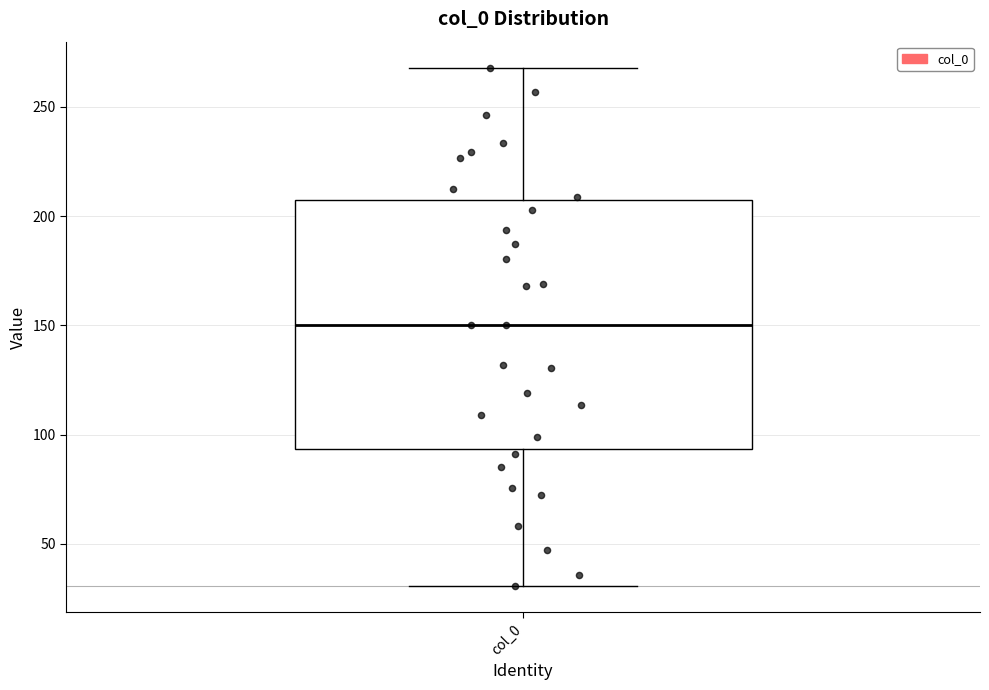

Where does the lower whisker of the box for col_0 end on the y-axis? The values are not printed on the chart, so give them approximately, as read against the axis.

30